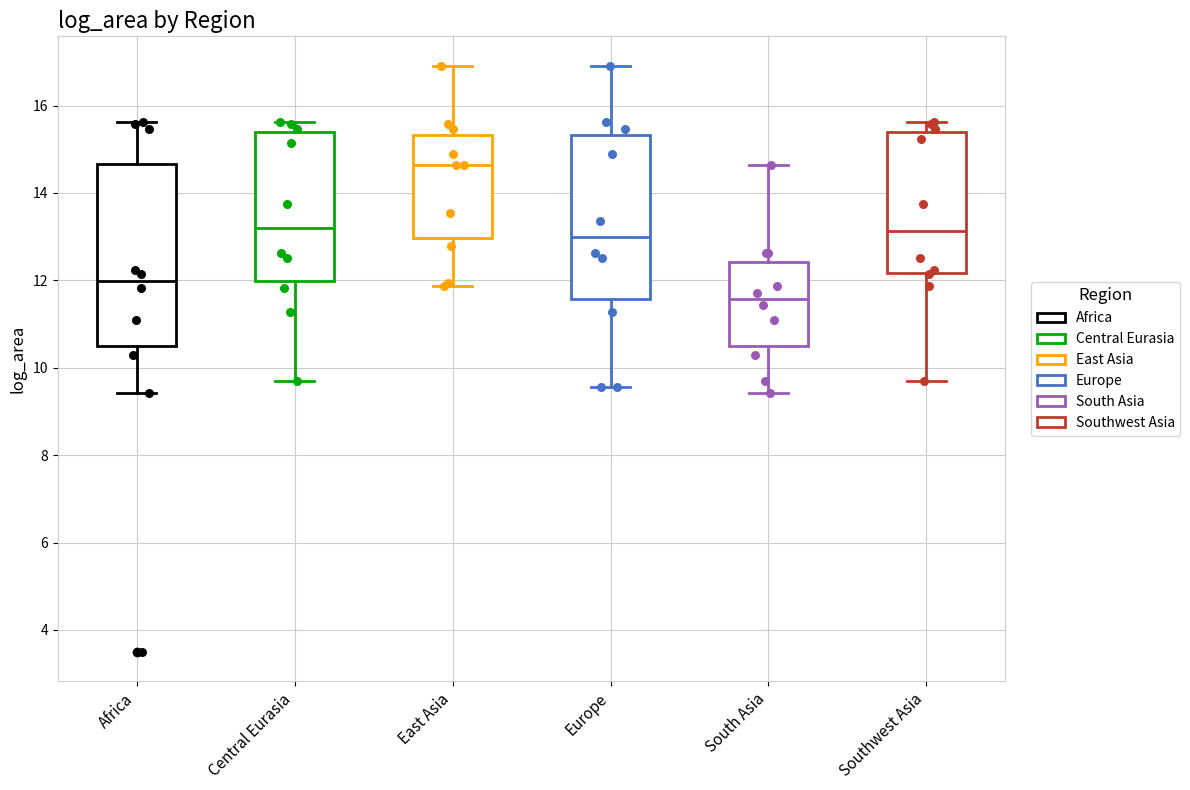

Where is the upper edge of the box for Southwest Asia on the y-axis? The values are not printed on the chart, so give them approximately, as read against the axis.

15.4